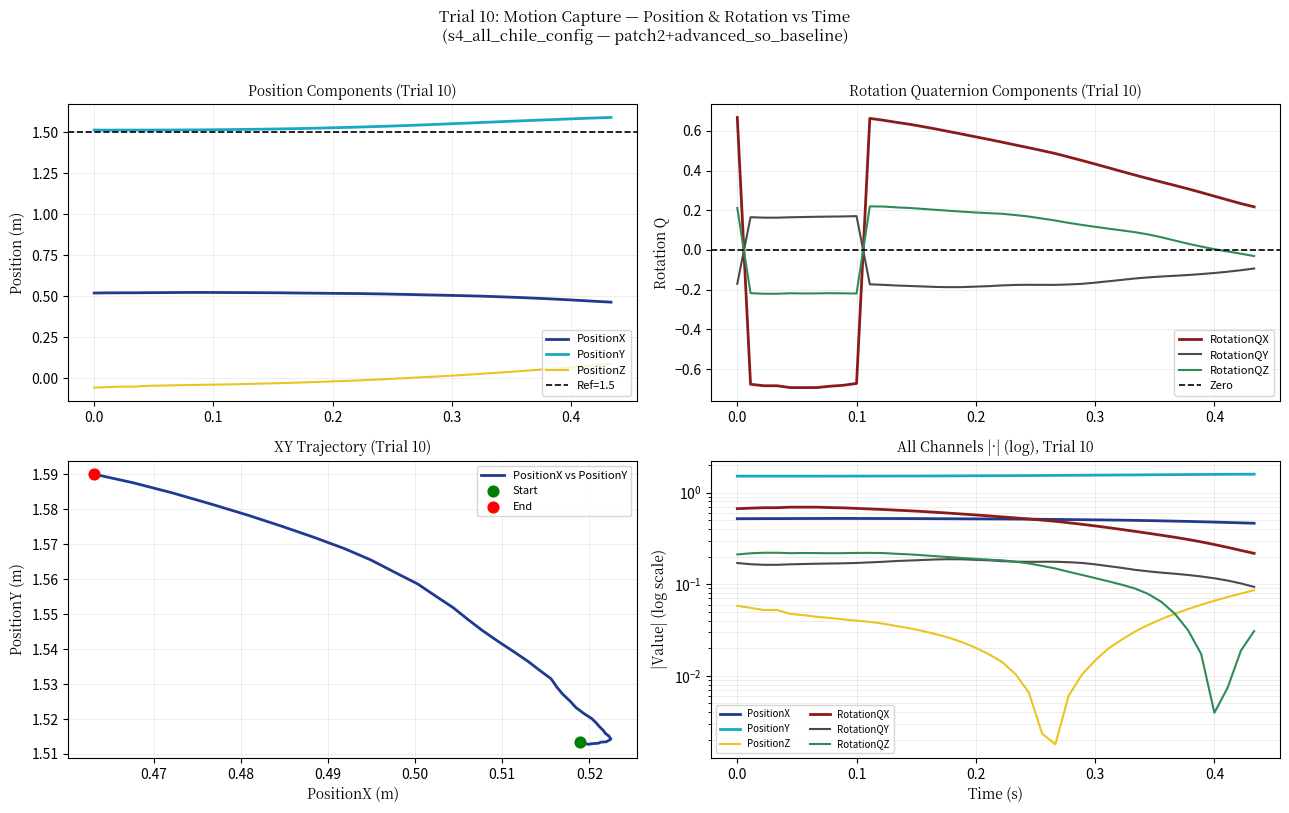

Which series contains the lowest Y value?

RotationQX